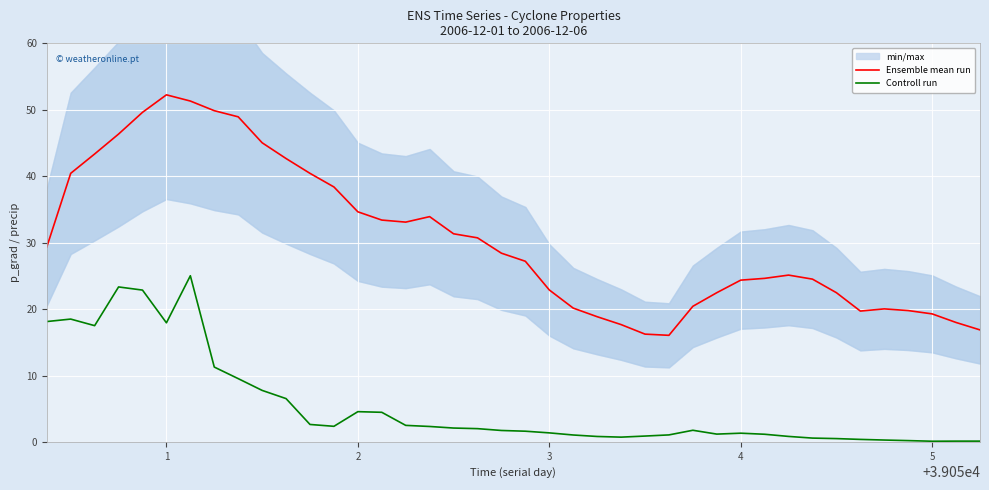

True or false: Controll run and Ensemble mean run intersect in this chart.

False